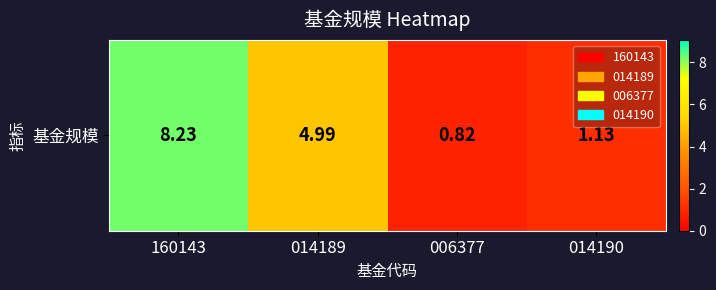

What is the change in value from 006377 to 014190?

+0.3